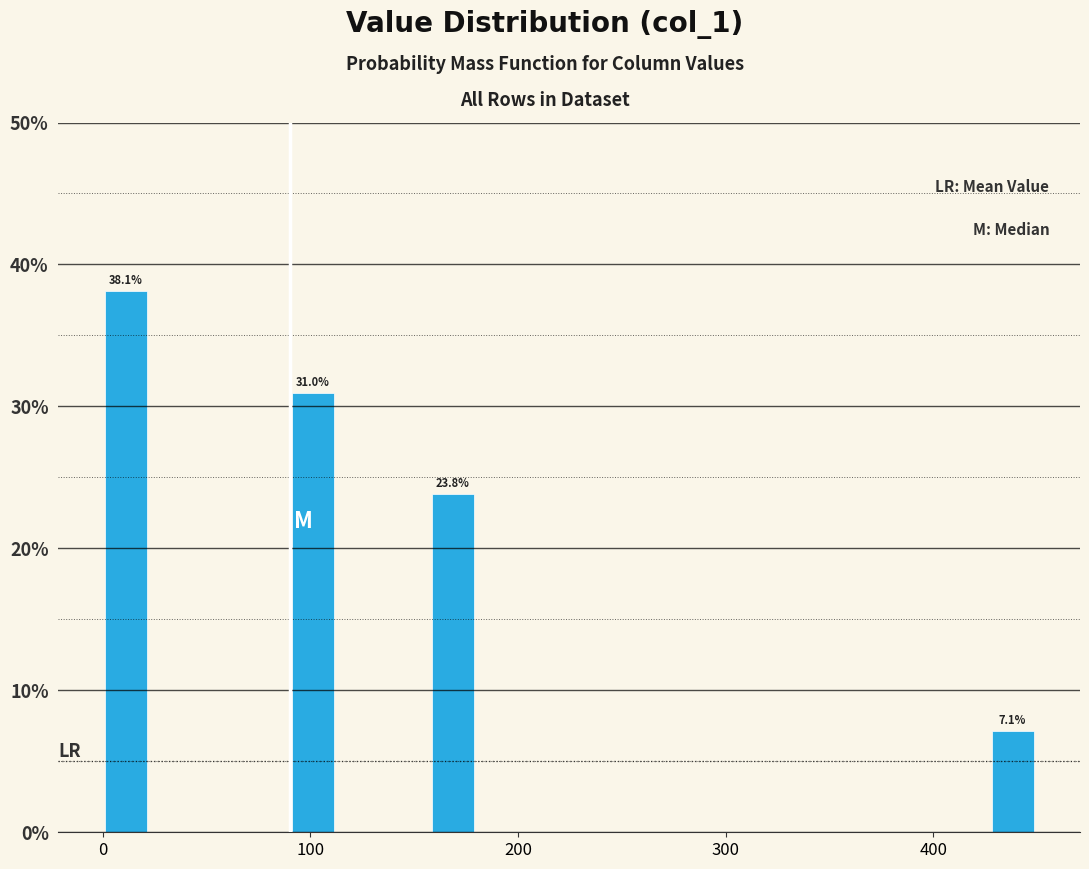

Read against the x-axis, roughly where is the centre of the tallest bar?

10